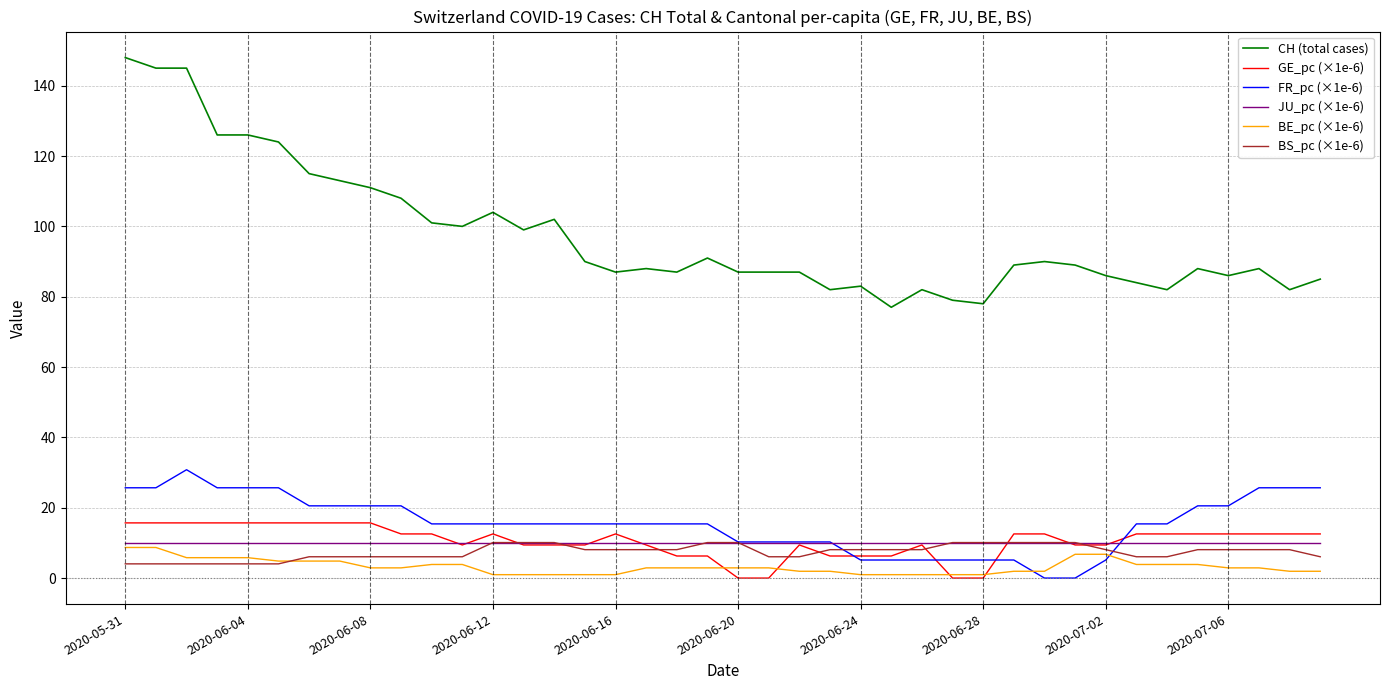

Which series has the largest total across all categories?

CH (total cases)